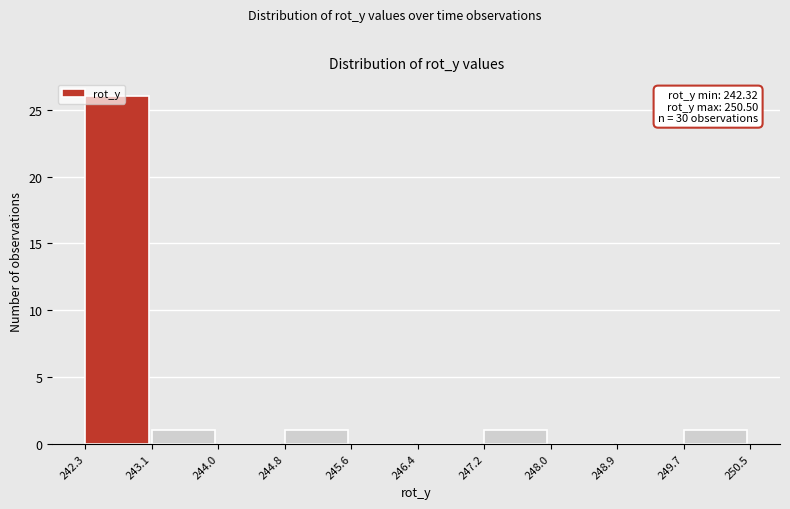

Over which range of the x-axis is the bar tallest?

242.3 to 243.1